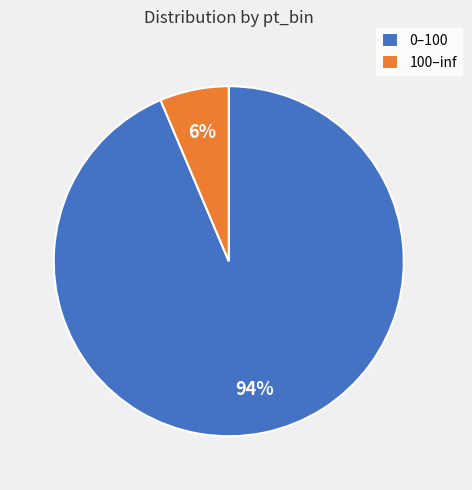

Count the number of slices in the pie.

2